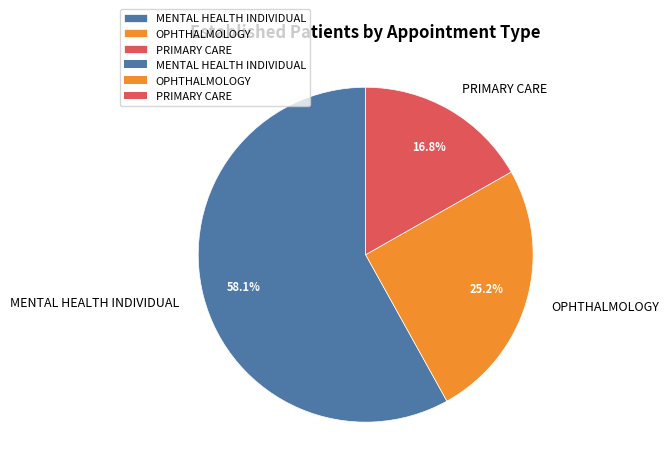

True or false: PRIMARY CARE accounts for 10% of the total.

False